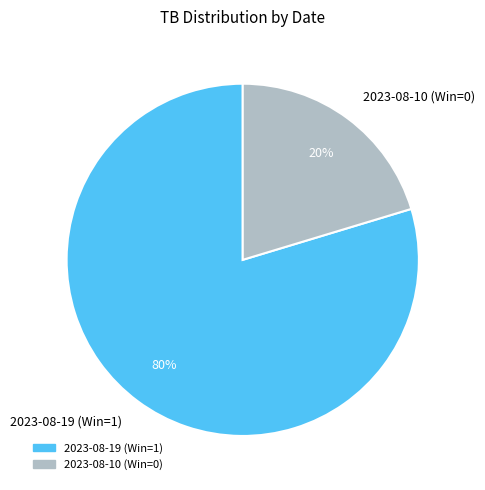

Which category has the biggest portion of the pie?

2023-08-19 (Win=1)